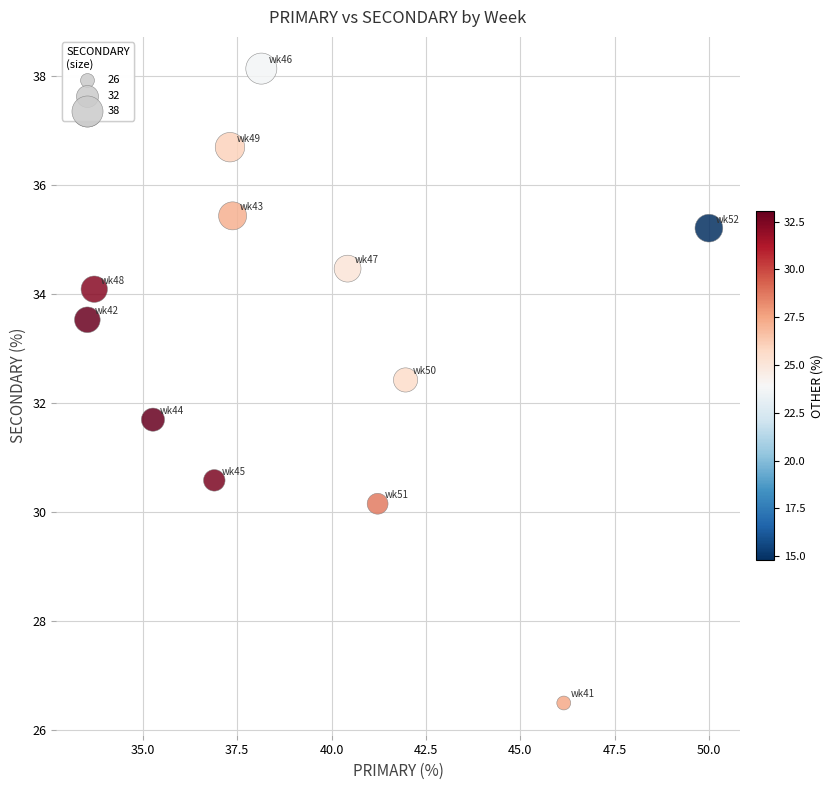

What is the average X value?

39.3